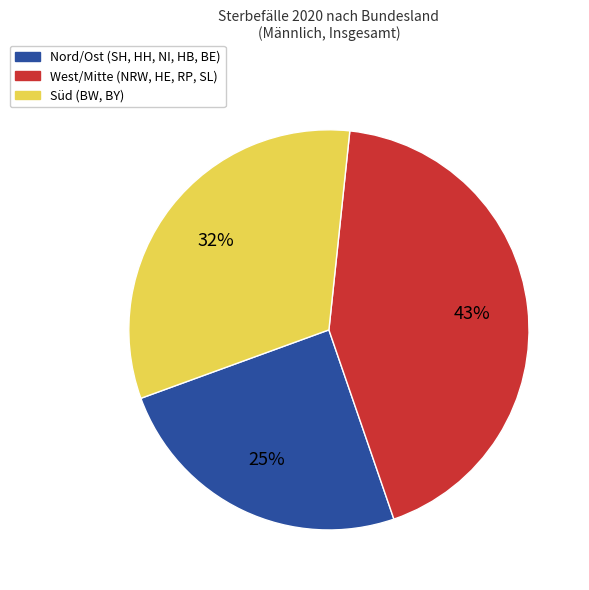

Does any single category account for the majority?

No